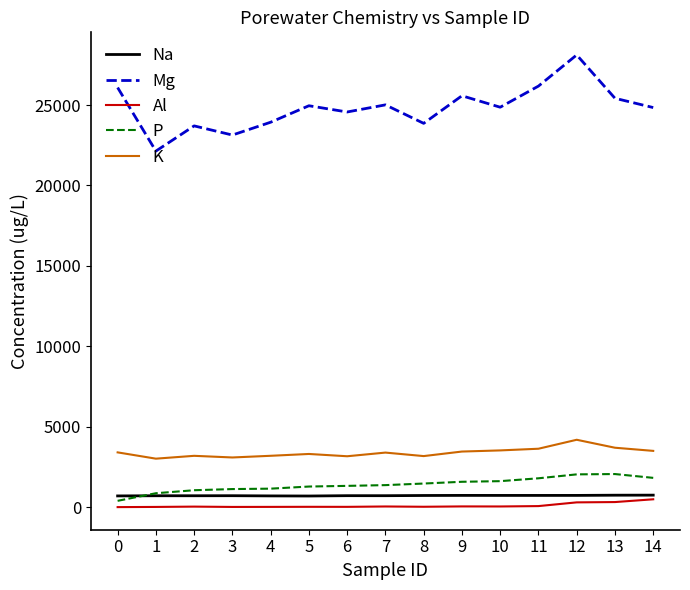

The K series shows 3190.3 at 2. True or false?

True